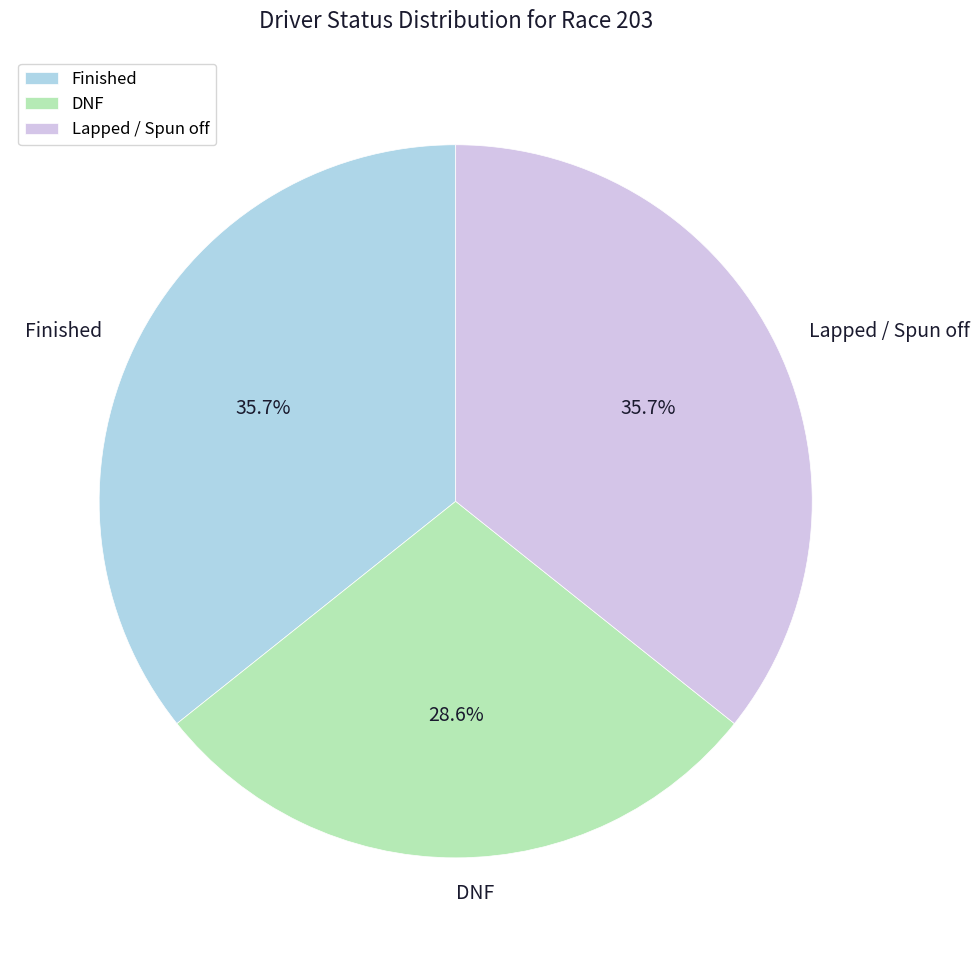

How many segments does this pie chart have?

3